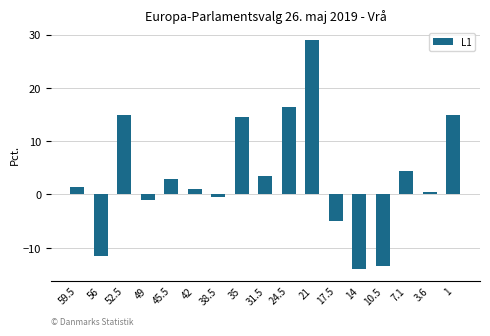

What is the change in value from 35 to 17.5?

-19.5